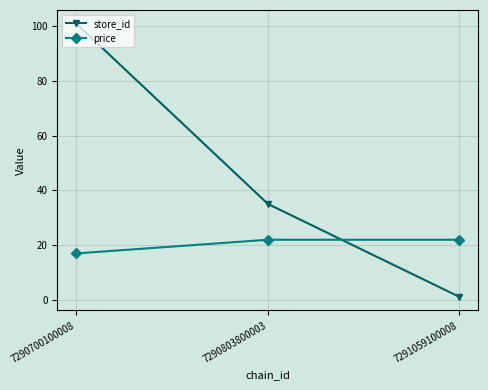

At which category is the sum across all series the highest?

7290700100008